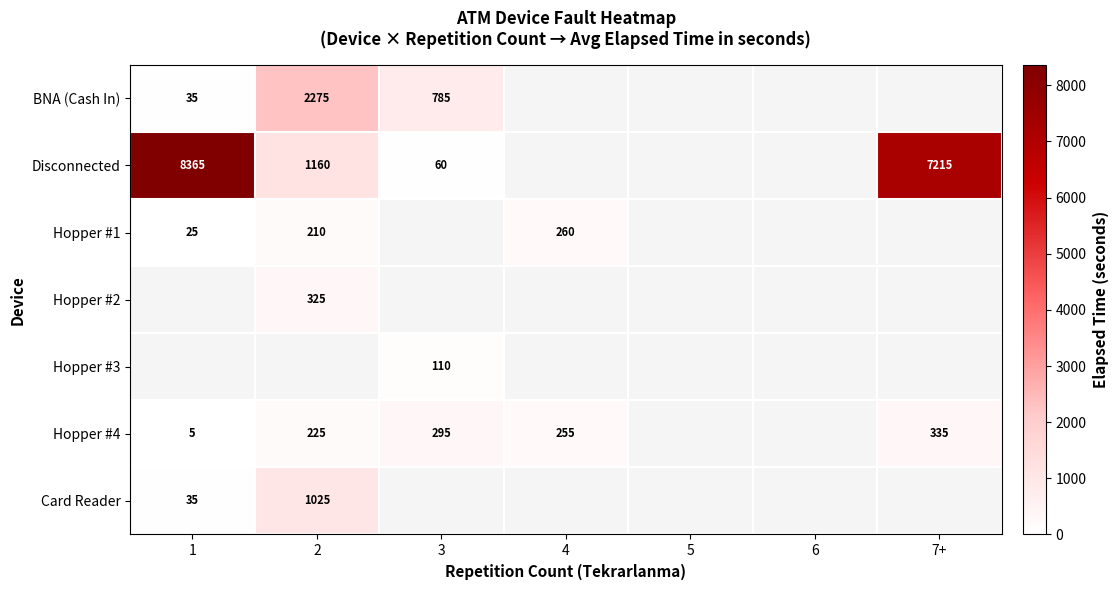

The Disconnected series shows 7215 at 7+. True or false?

True